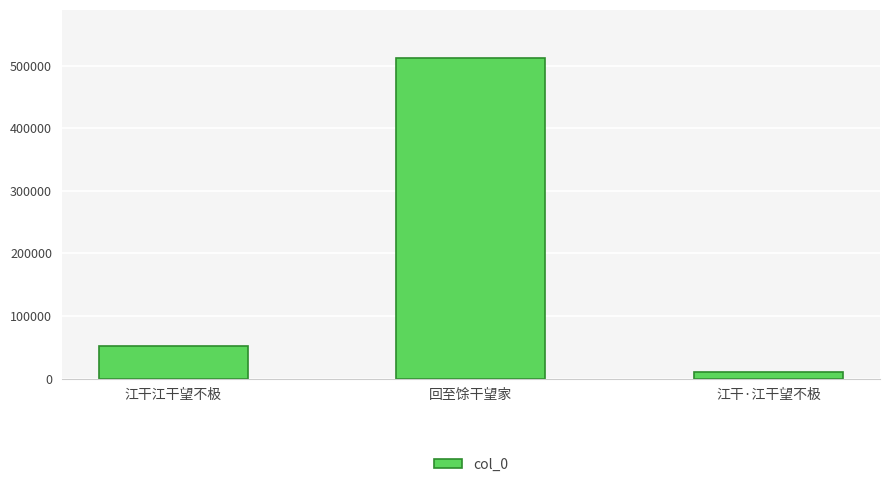

Is it true that the value at 江干江干望不极 is 52240?

True